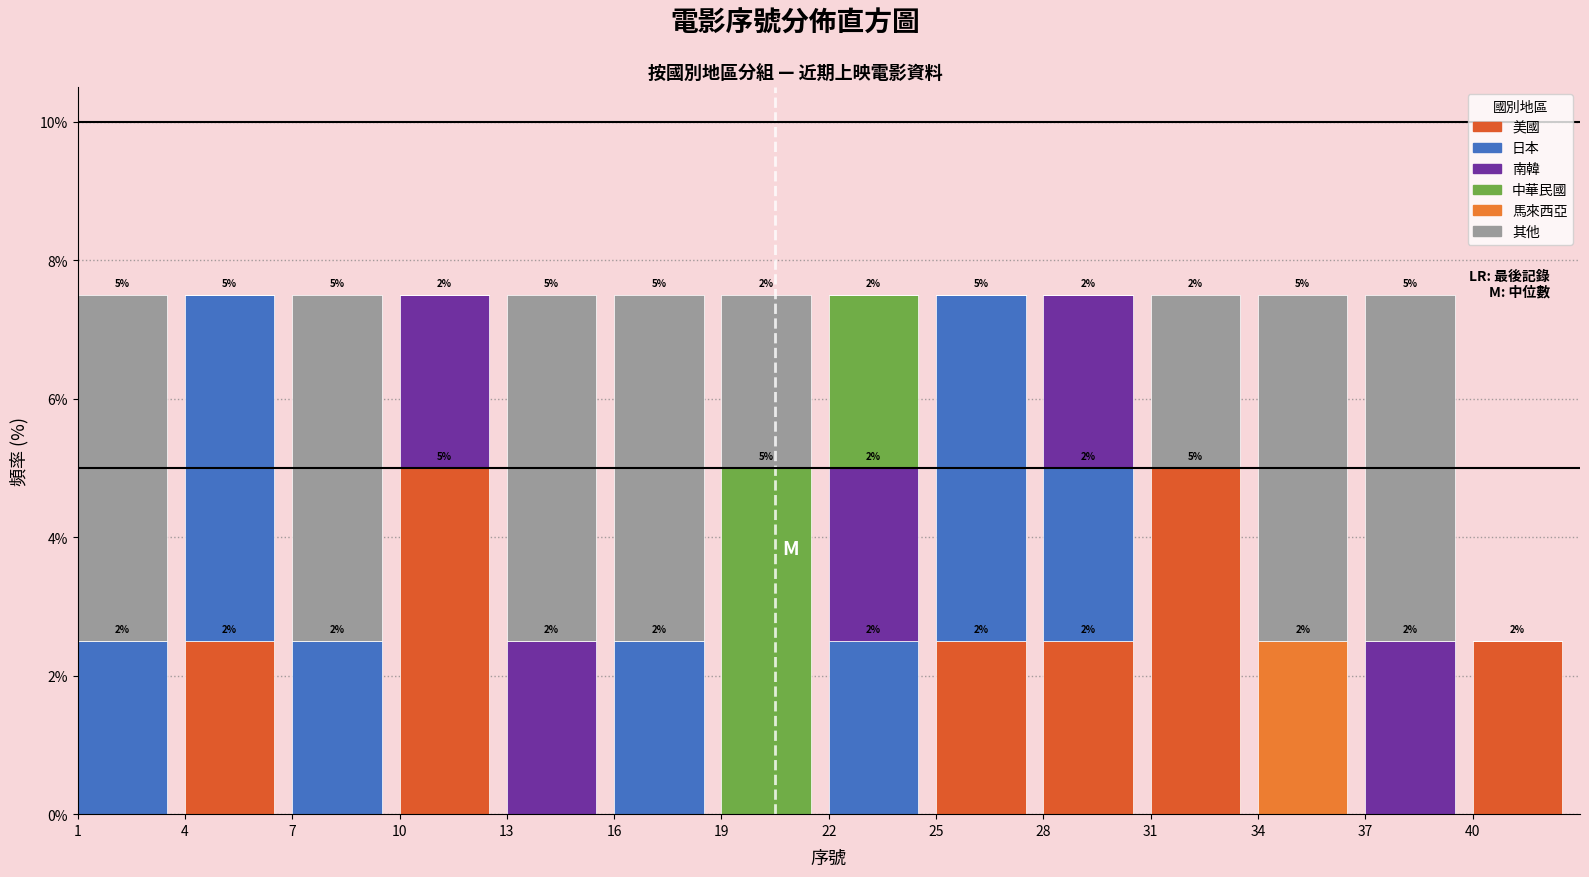

How many data points does each series have?

14